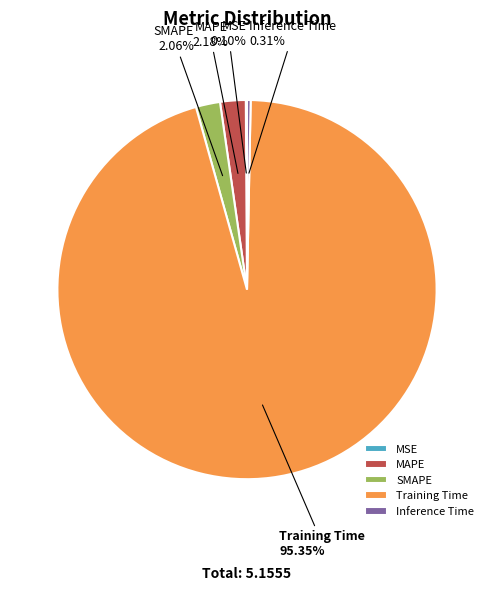

Does Inference Time represent more than half of the total?

No